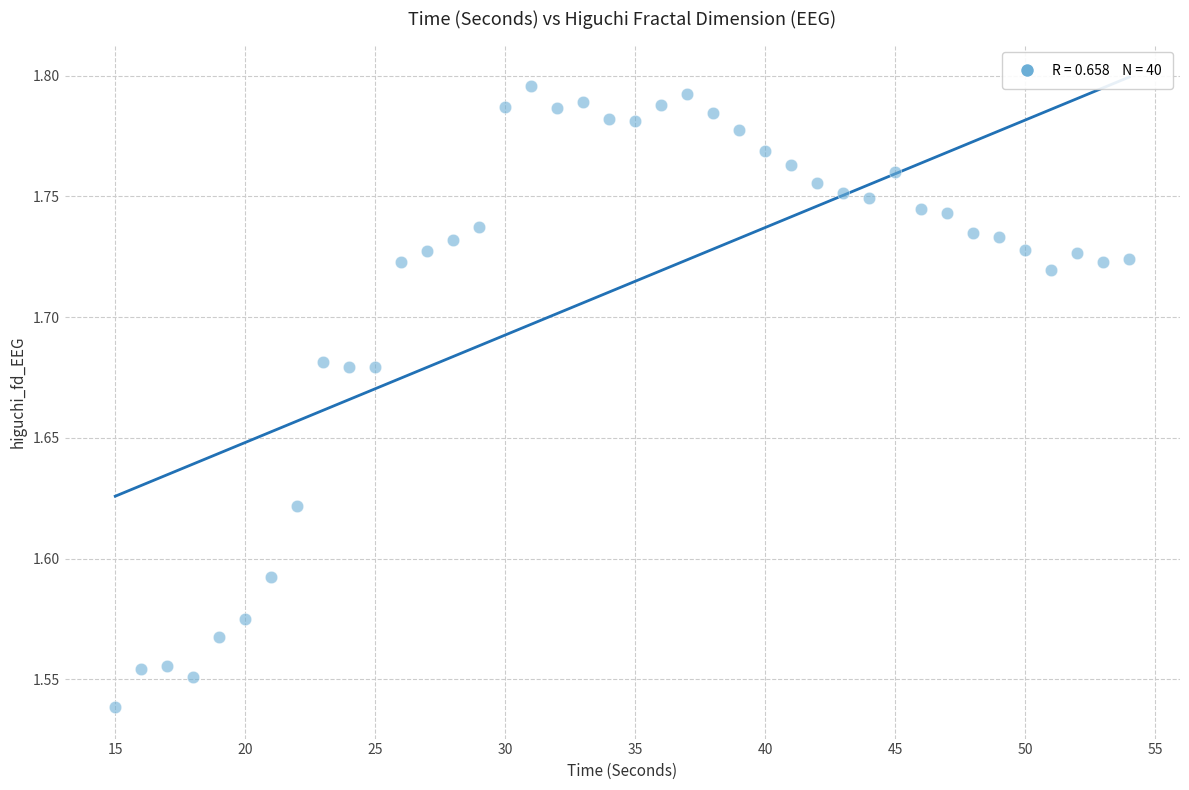

What is the range of X values (max minus min)?

39.0